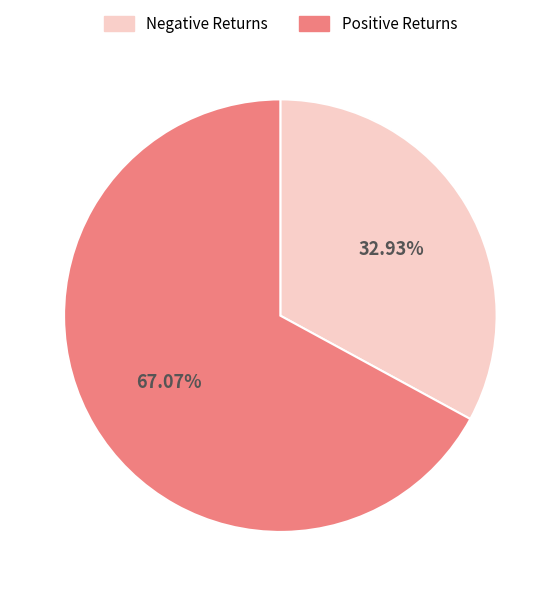

Is there a majority slice in this chart?

Yes